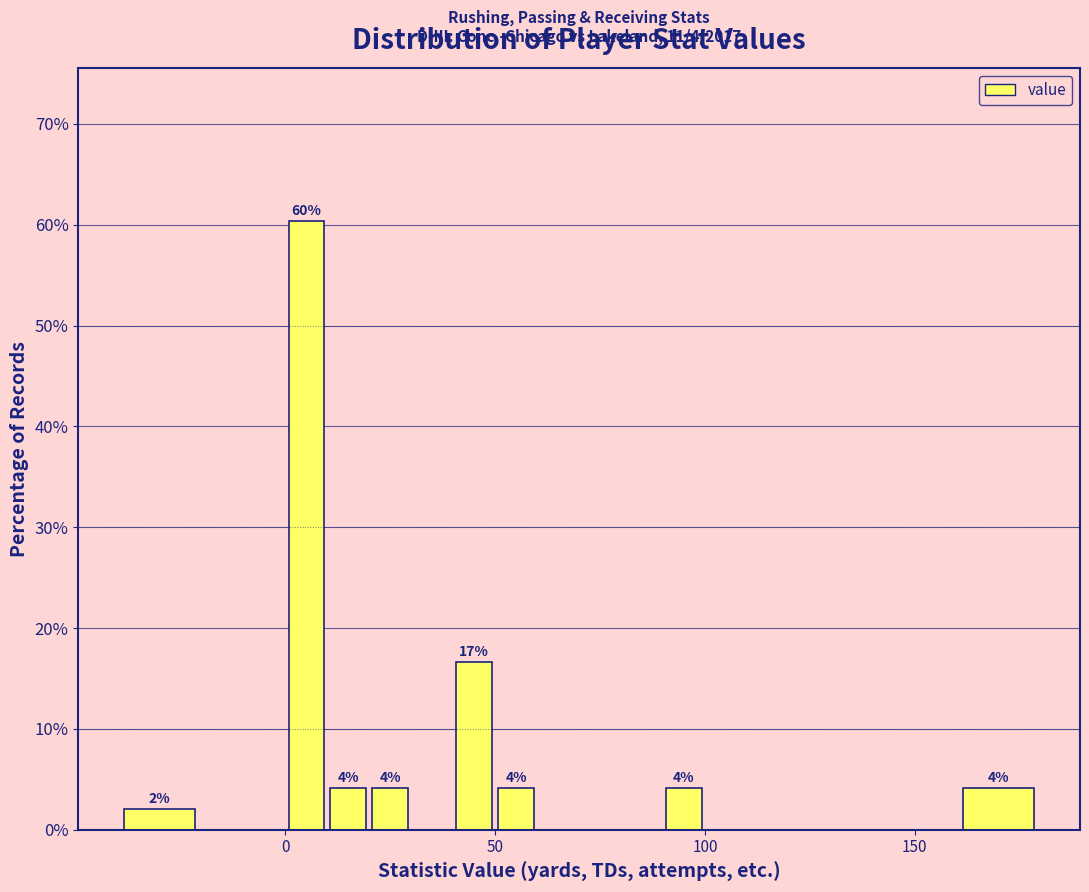

Around what value on the x-axis is the tallest bar? Give the approximate position of its centre, as read against the axis.

5